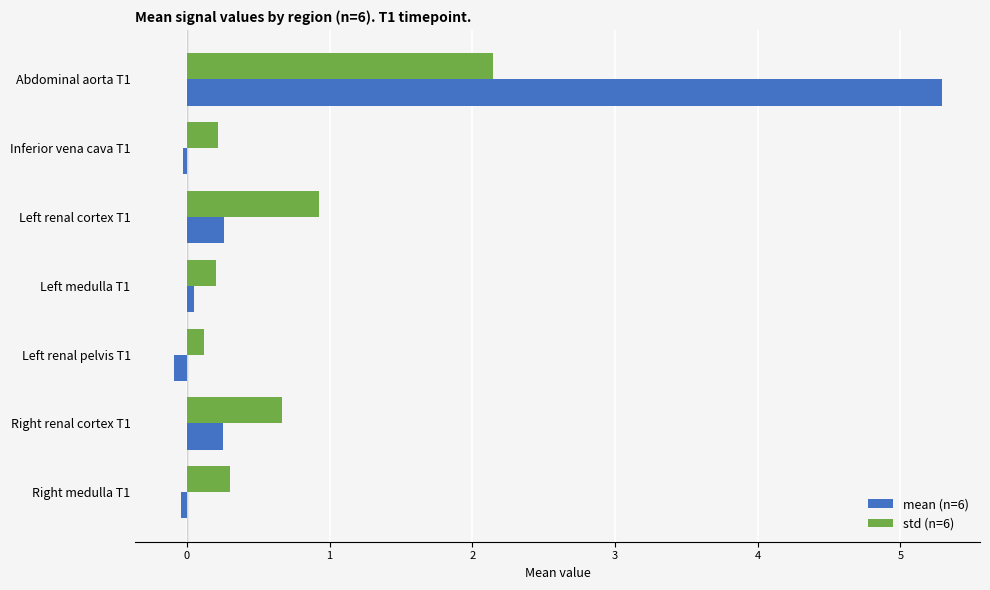

What are all the series names shown in the legend?

mean (n=6), std (n=6)